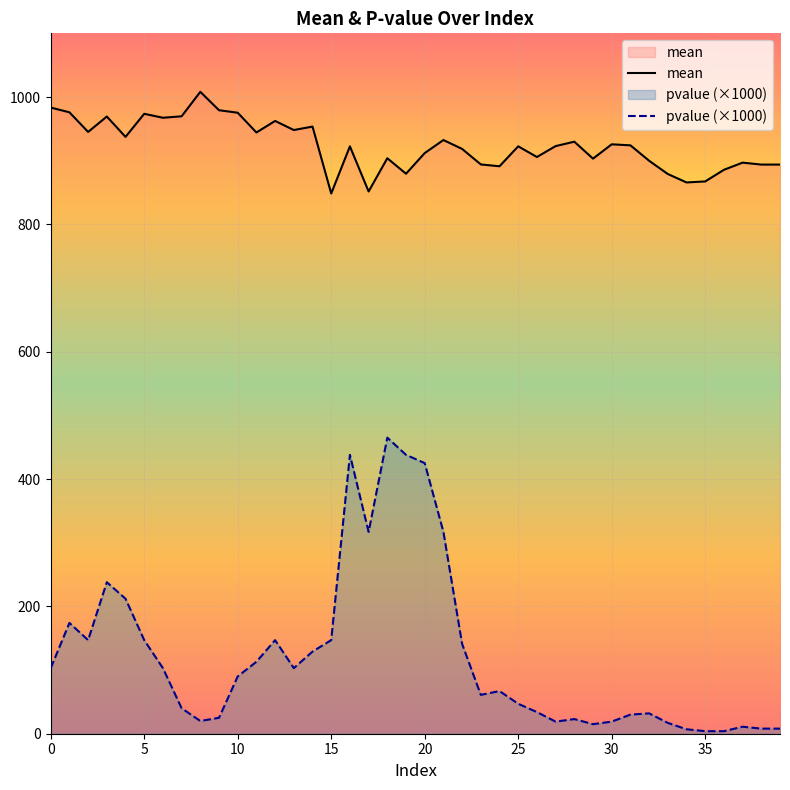

Which series has the largest range (max minus min)?

pvalue (×1000)